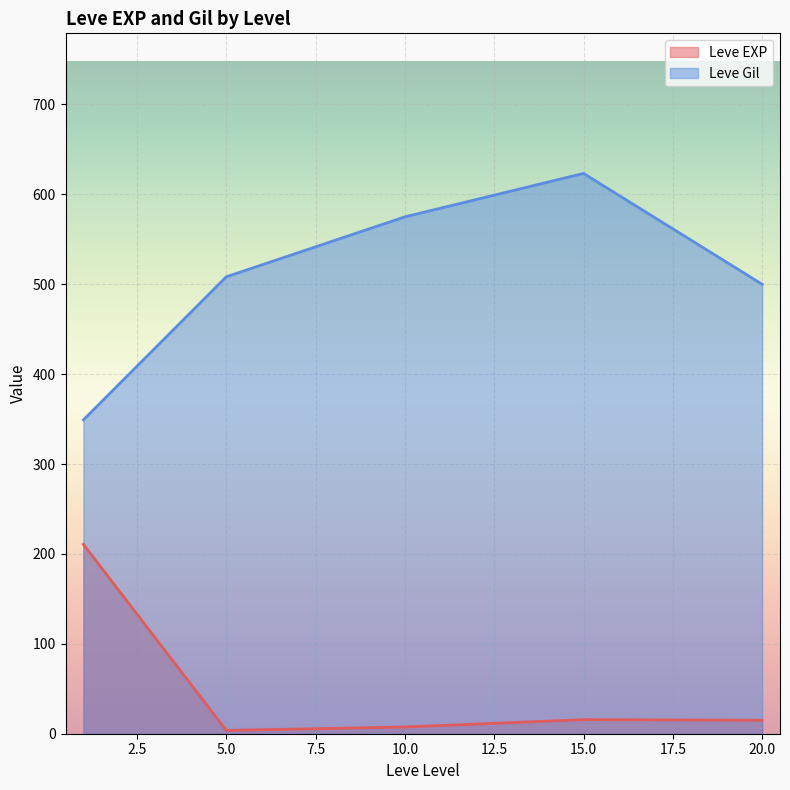

Rank the series by their maximum value, from highest to lowest.

Leve Gil, Leve EXP